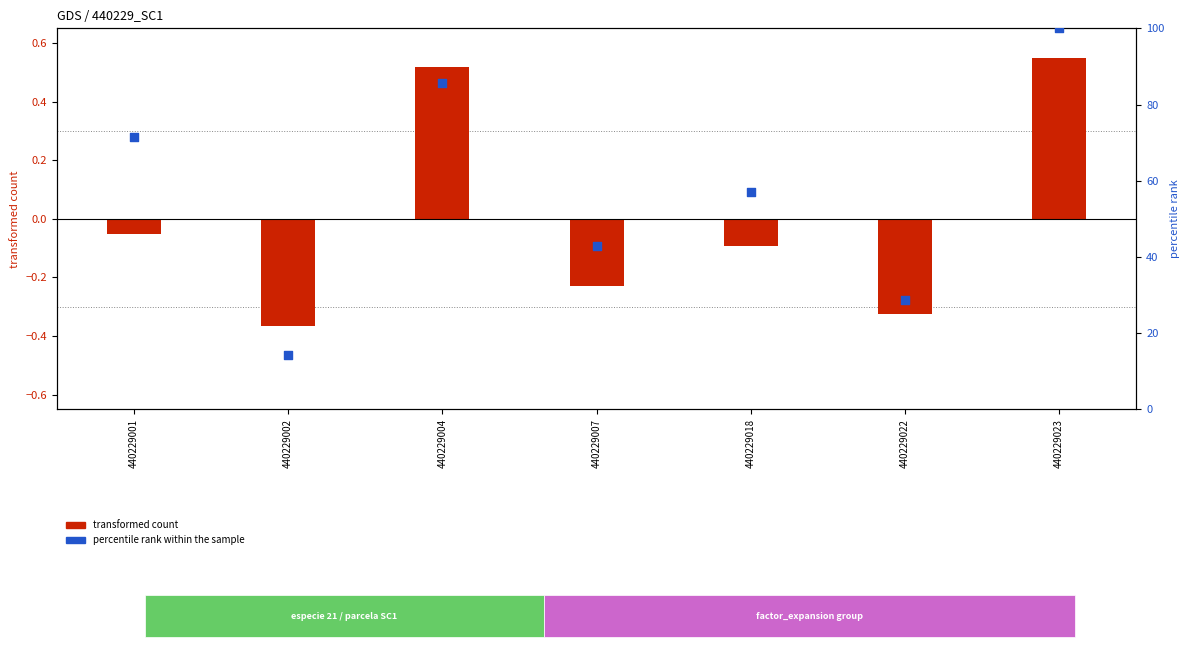

Which series has the largest total across all categories?

percentile rank (h)